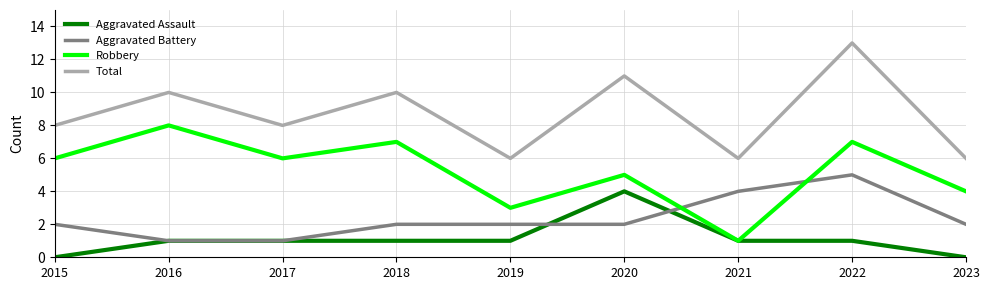

Rank the series by their average value, from lowest to highest.

Aggravated Assault, Aggravated Battery, Robbery, Total